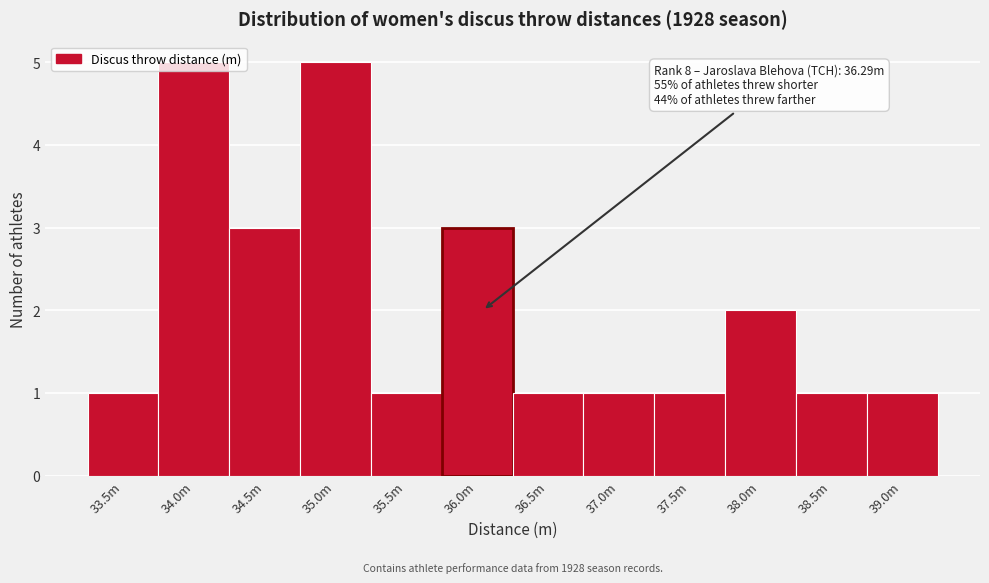

What is the sum of the values at 34.0m and 33.5m?

6